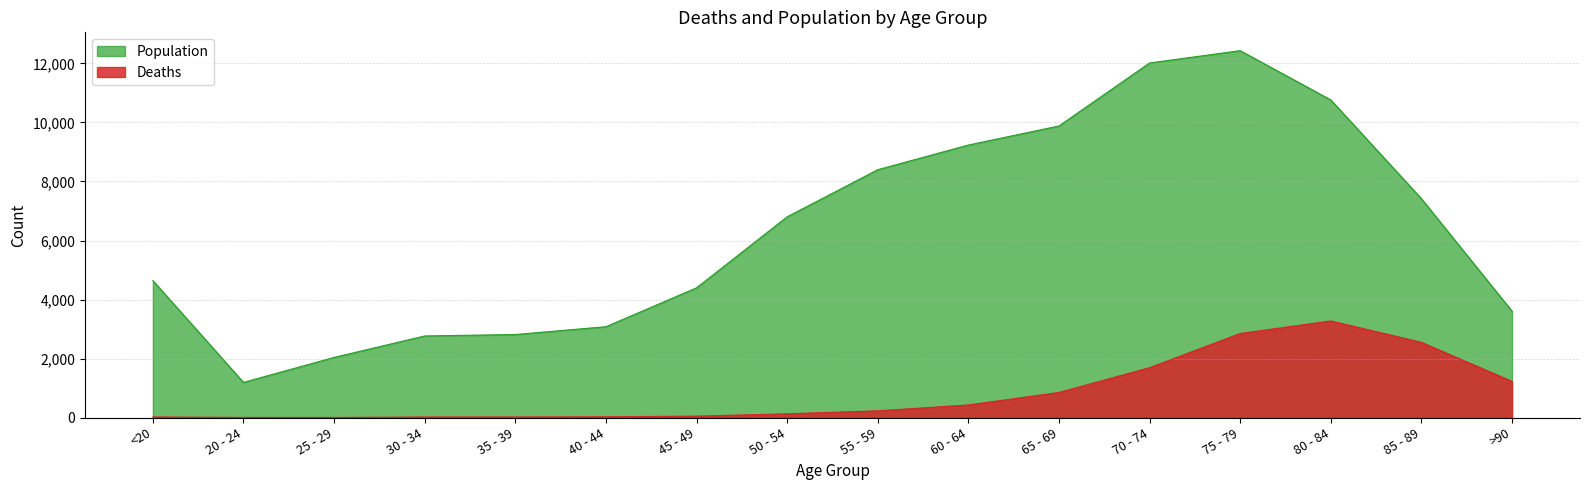

What is the value of the Population point at the 15th from the left?

7417